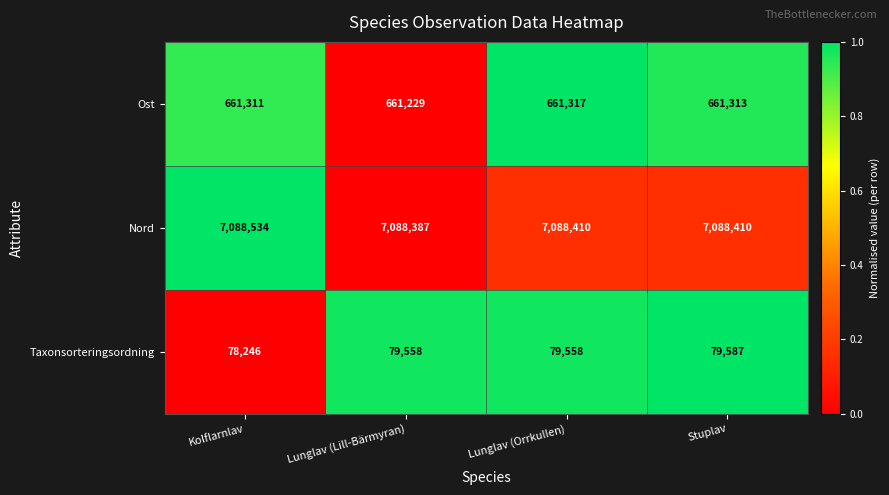

The value of Taxonsorteringsordning at Lunglav (Lill-Bärmyran) is 131751. True or false?

False